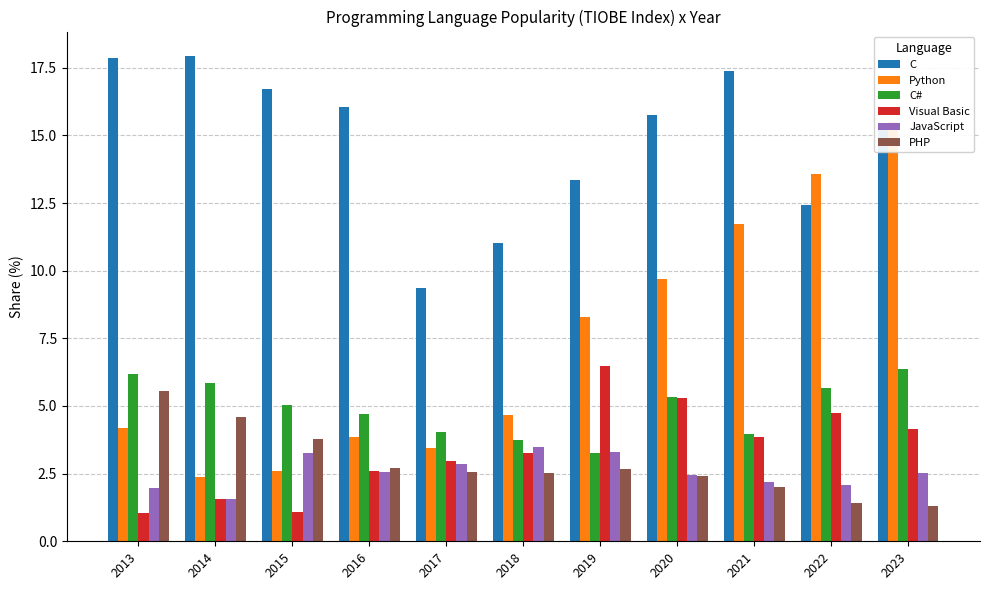

Reading left to right, what are all the values shown in this chart?

C: 17.9	17.9	16.7	16.0	9.3	11.0	13.3	15.8	17.4	12.4	15.4
Python: 4.2	2.4	2.6	3.9	3.5	4.7	8.3	9.7	11.7	13.6	15.5
C#: 6.2	5.8	5.0	4.7	4.0	3.8	3.3	5.3	4.0	5.7	6.4
Visual Basic: 1.0	1.6	1.1	2.6	3.0	3.3	6.5	5.3	3.8	4.7	4.1
JavaScript: 2.0	1.6	3.3	2.6	2.9	3.5	3.3	2.5	2.2	2.1	2.5
PHP: 5.5	4.6	3.8	2.7	2.6	2.5	2.7	2.4	2.0	1.4	1.3